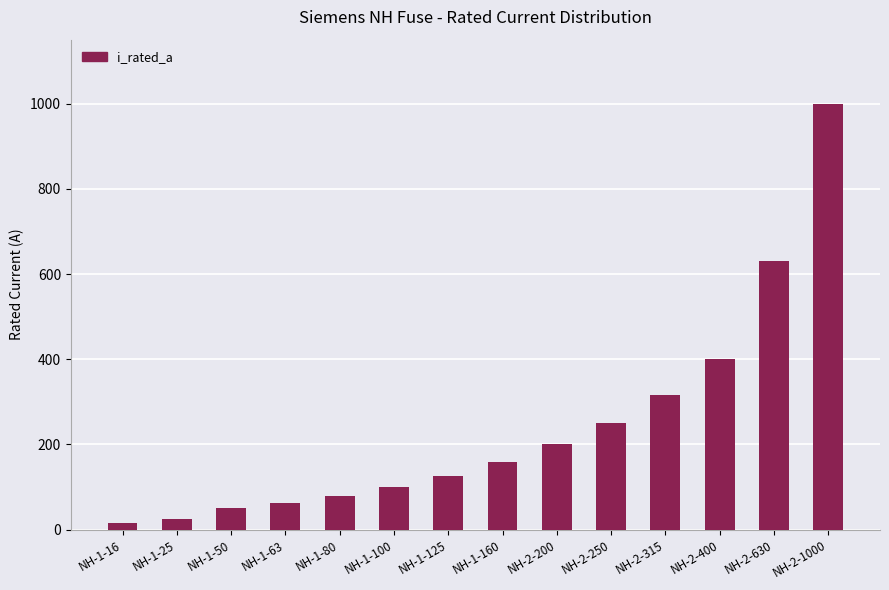

Are the bars horizontal?

No